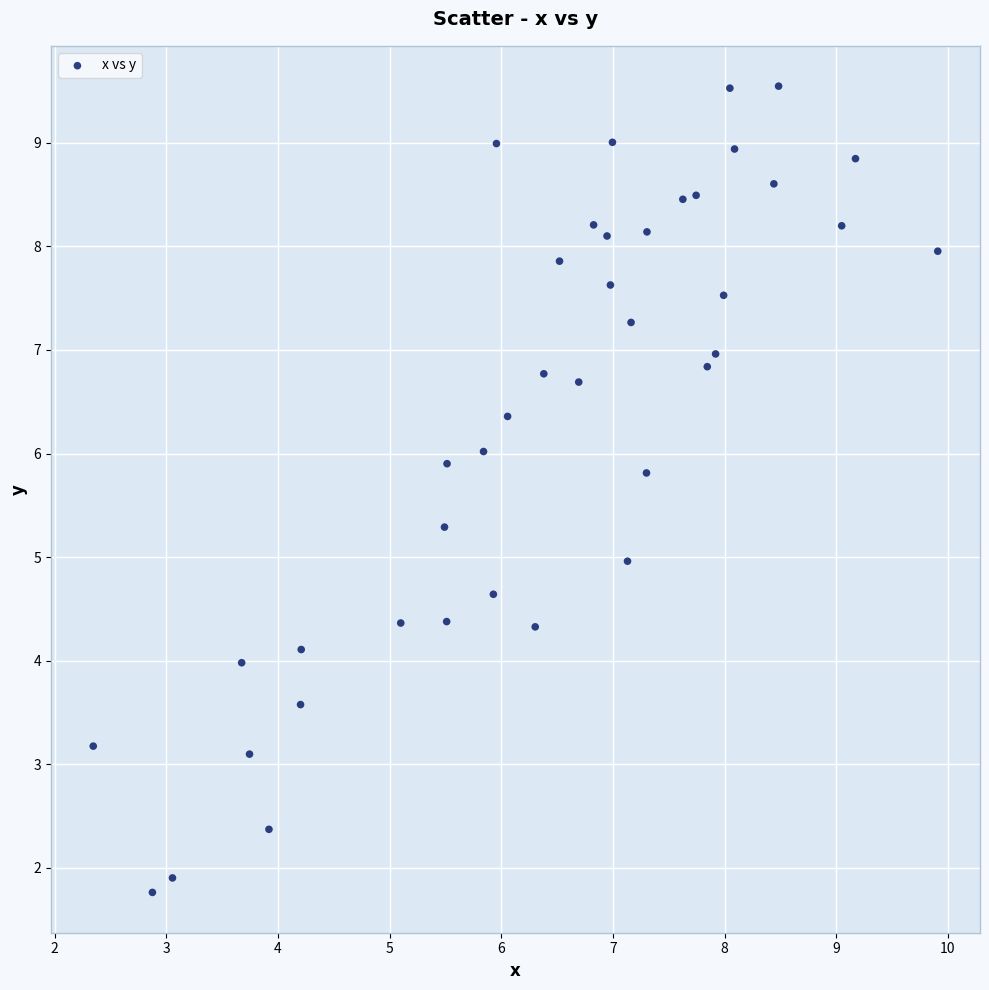

What is the range of Y values (max minus min)?

7.8